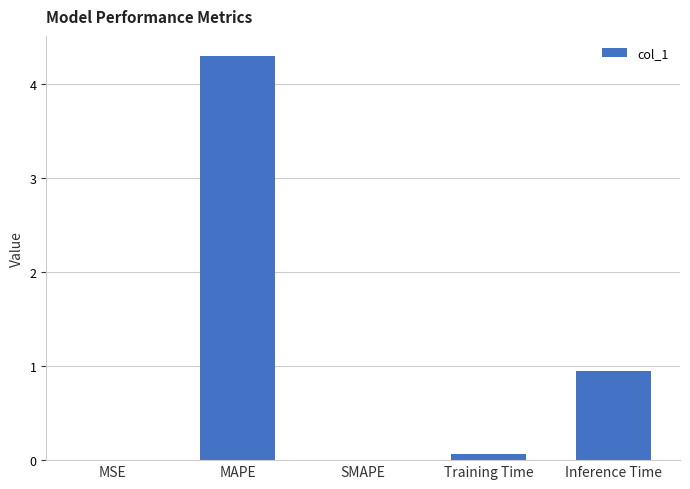

Which category has the highest value across all series?

MAPE